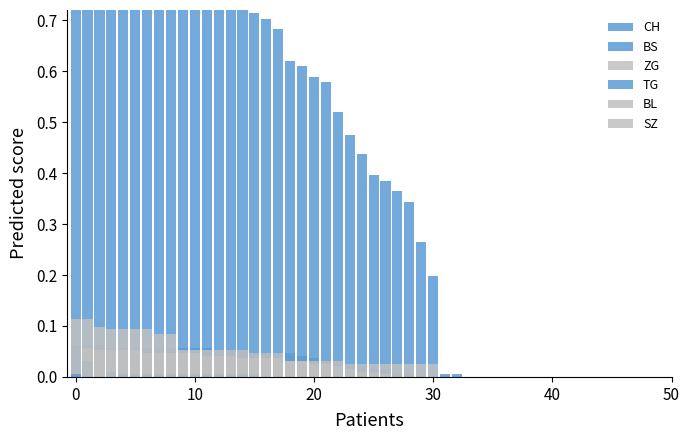

The ZG series shows 0.0 at 23. True or false?

True